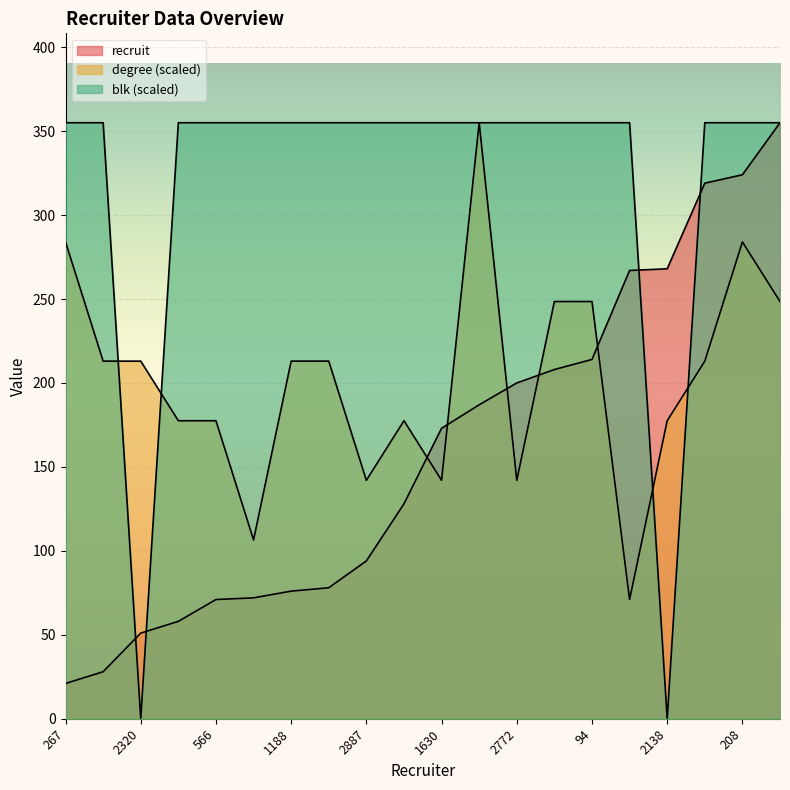

True or false: degree has a value of 284.0 at 267.

True